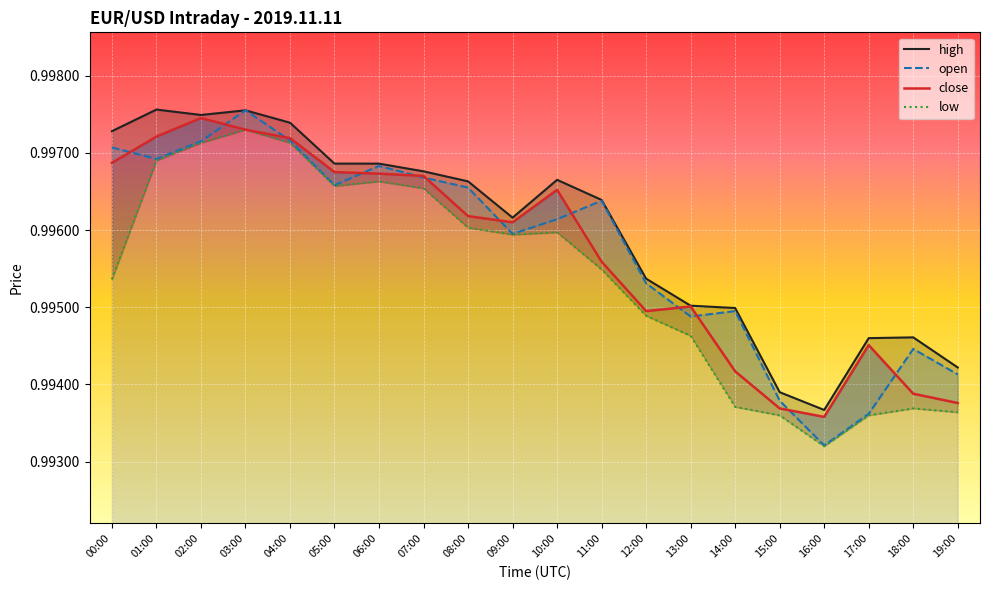

True or false: high has a value of 1.0 at 02:00.

True